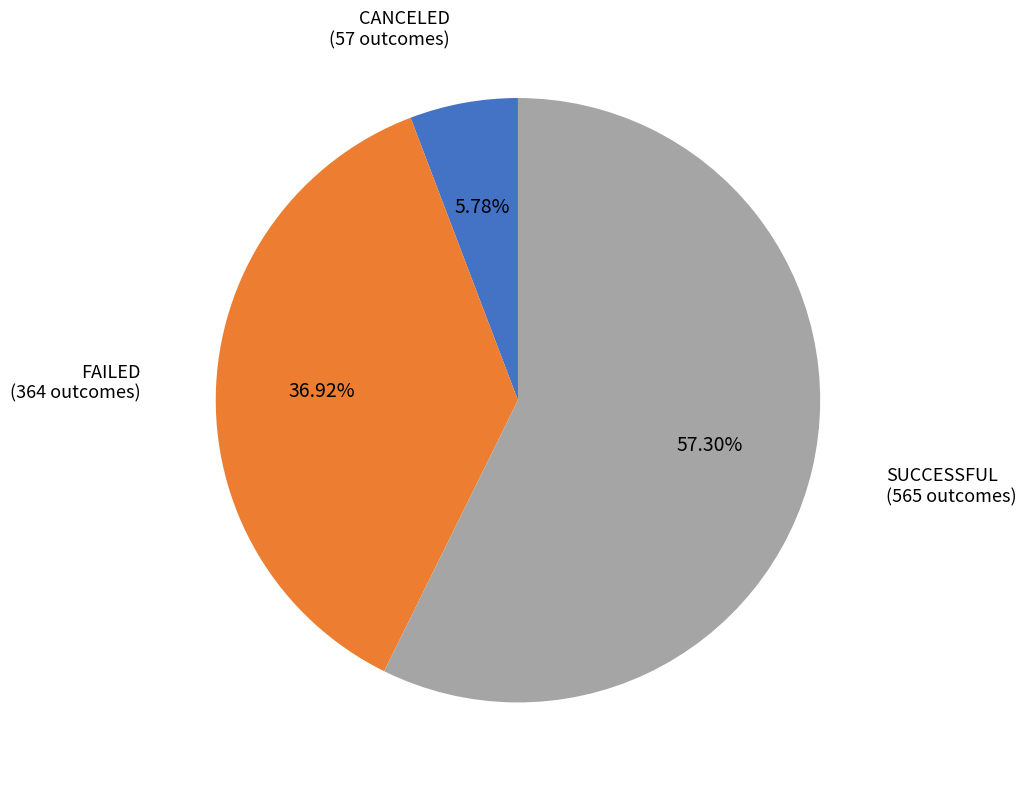

Is there a majority slice in this chart?

Yes